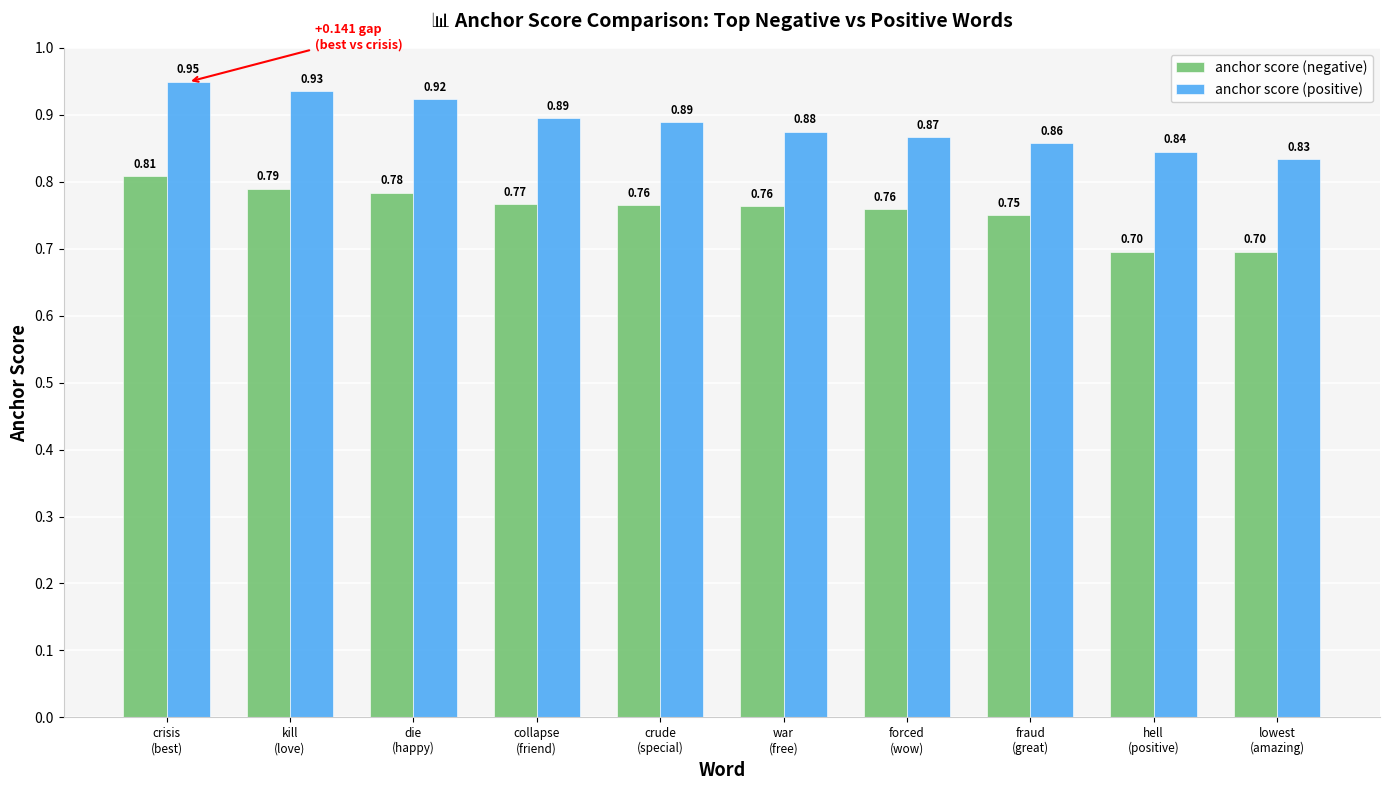

Which series has the largest total across all categories?

anchor score (positive)